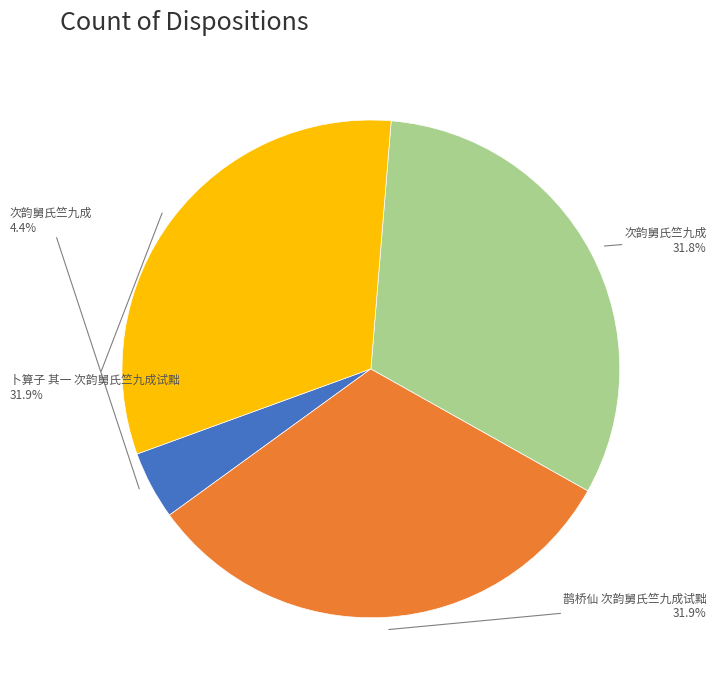

Is there a majority slice in this chart?

No